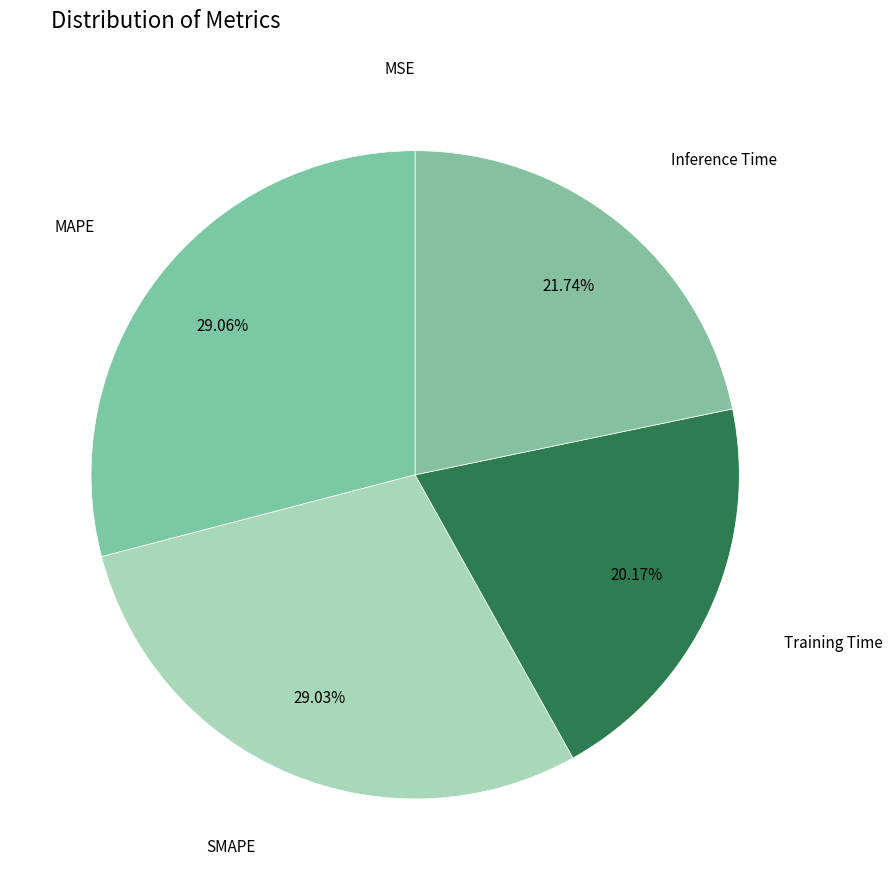

What is the smallest slice in the pie chart?

MSE